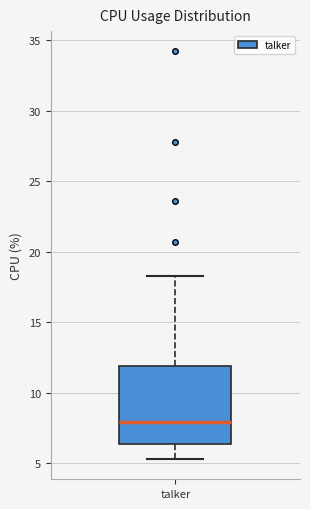

Where does the median line of the box for talker sit on the y-axis? The values are not printed on the chart, so give them approximately, as read against the axis.

8.0